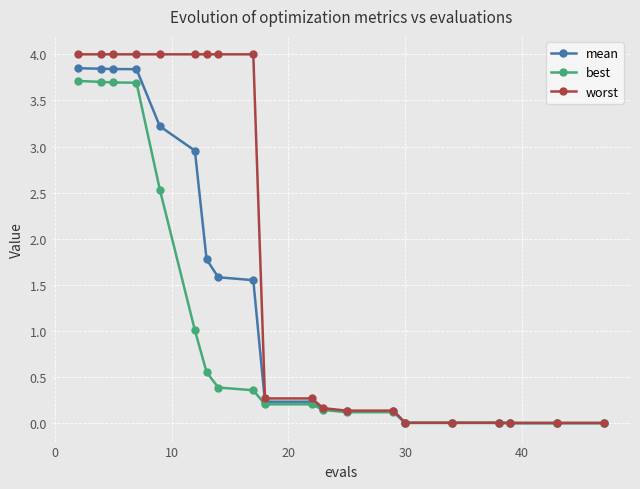

Which series has the largest range (max minus min)?

worst